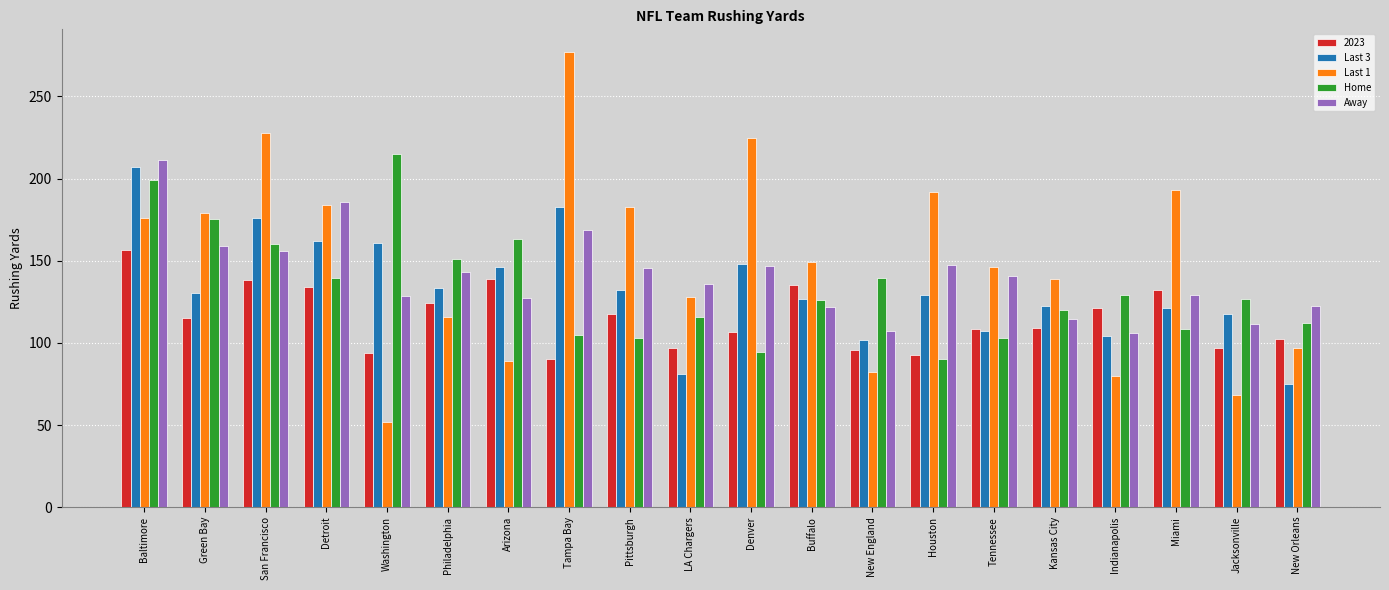

List the series in order of their peak value, lowest first.

2023, Last 3, Away, Home, Last 1